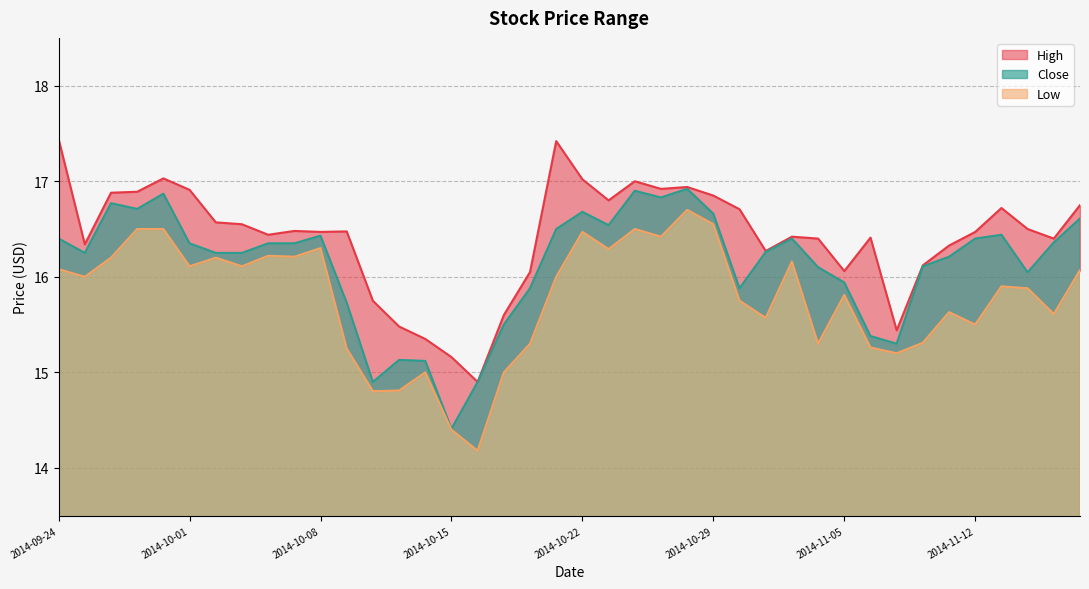

Which label corresponds to the largest value in the chart?

2014-09-24